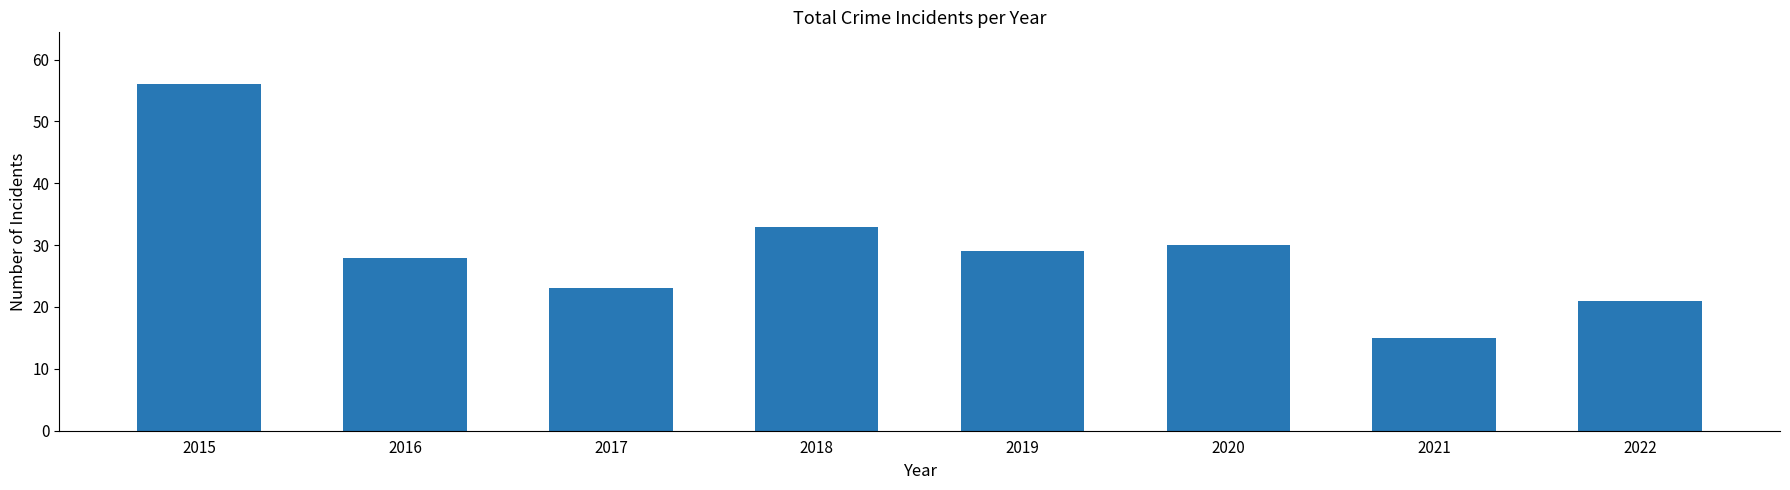

What is the minimum value shown in the chart?

15